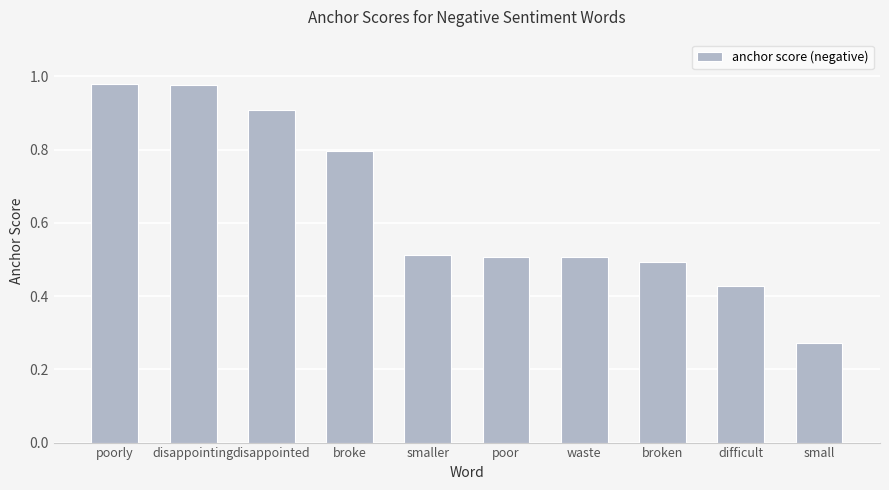

What is the change in value from poorly to disappointed?

-0.1